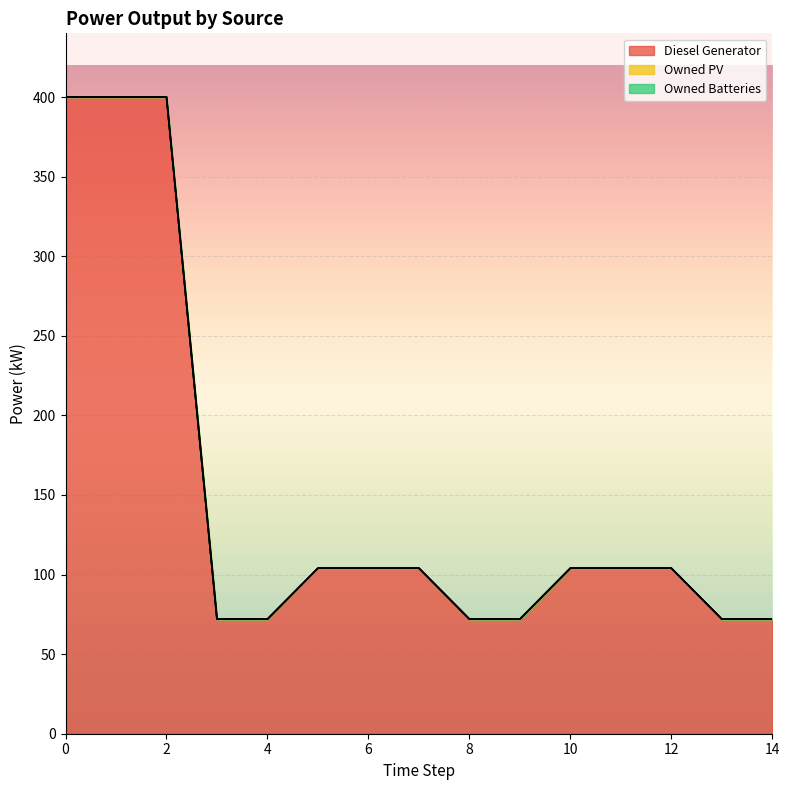

Between 1 and 12, which is larger?

1